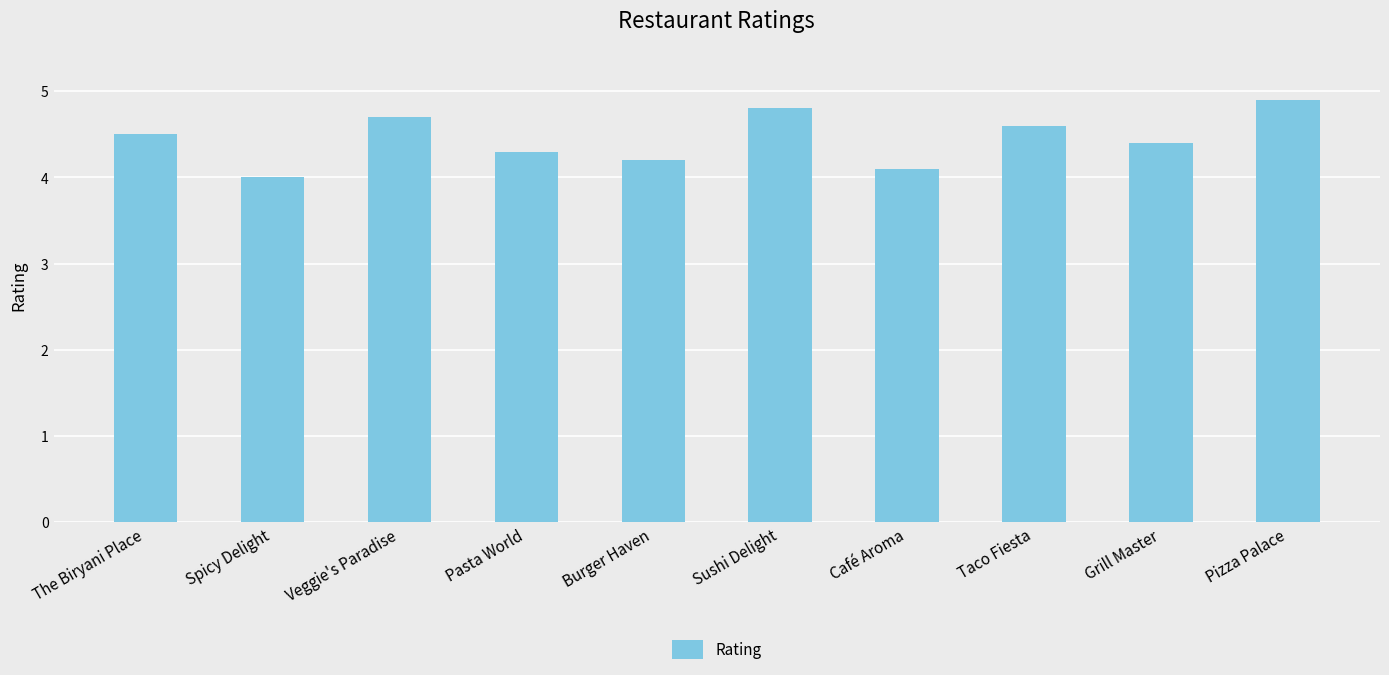

What is the sum of all values?

44.5